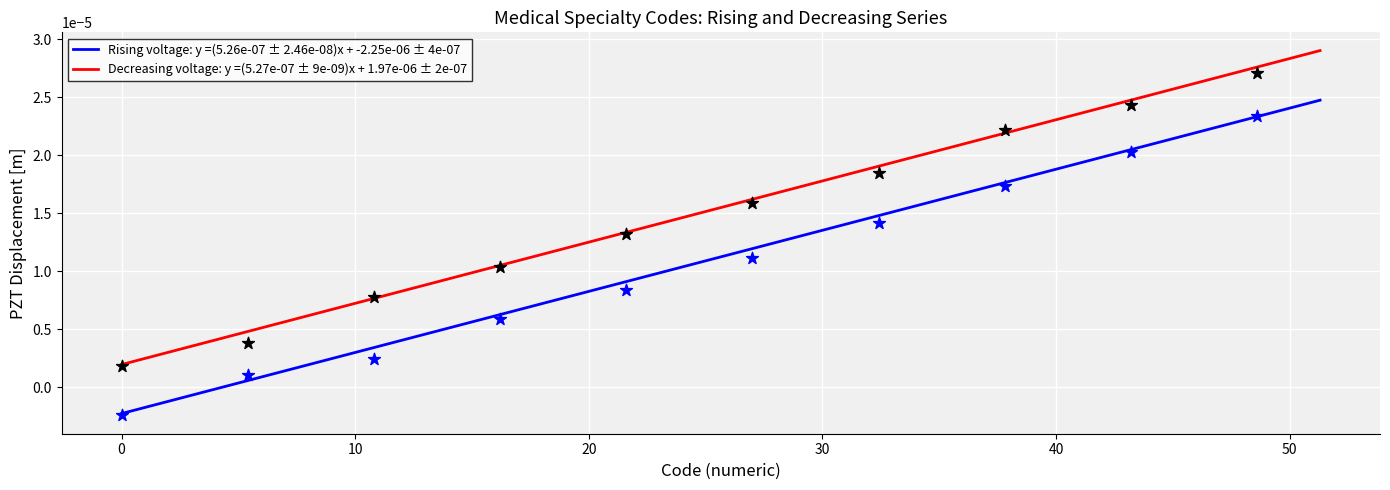

Which series reaches the maximum Y coordinate?

Decreasing voltage: y =(5.27e-07 ± 9e-09)x + 1.97e-06 ± 2e-07